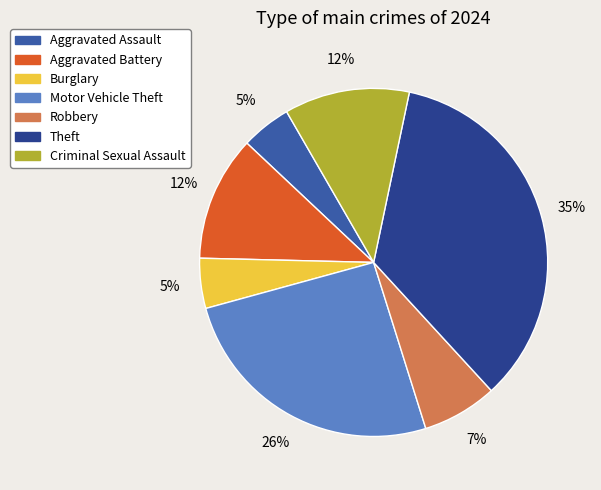

True or false: Theft accounts for 35% of the total.

True